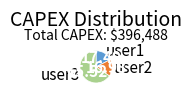

Combined, do user1 and user2 account for over 50%?

No